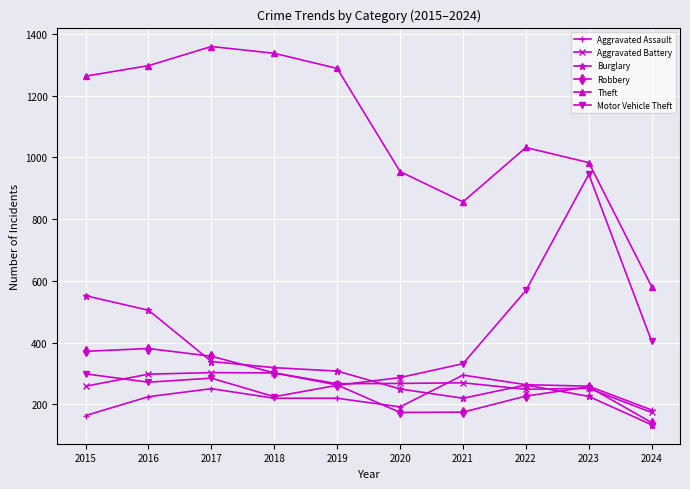

Rank the series at 2017 from lowest to highest value.

Aggravated Assault, Motor Vehicle Theft, Aggravated Battery, Burglary, Robbery, Theft